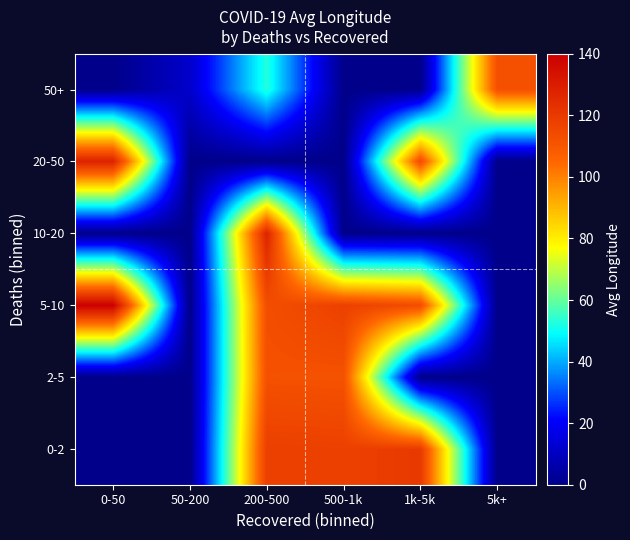

Reading left to right, extract all data points from this chart.

0-2: 0-50=0.0	50-200=0.0	200-500=118.0	500-1k=117.6	1k-5k=120.1	5k+=0.0
2-5: 0-50=0.0	50-200=0.0	200-500=112.1	500-1k=111.7	1k-5k=0.0	5k+=0.0
5-10: 0-50=139.6	50-200=0.0	200-500=112.9	500-1k=117.7	1k-5k=113.4	5k+=0.0
10-20: 0-50=0.0	50-200=0.0	200-500=127.8	500-1k=0.0	1k-5k=0.0	5k+=0.0
20-50: 0-50=128.0	50-200=0.0	200-500=0.0	500-1k=0.0	1k-5k=113.6	5k+=0.0
50+: 0-50=0.0	50-200=12.0	200-500=53.0	500-1k=0.0	1k-5k=0.0	5k+=112.3